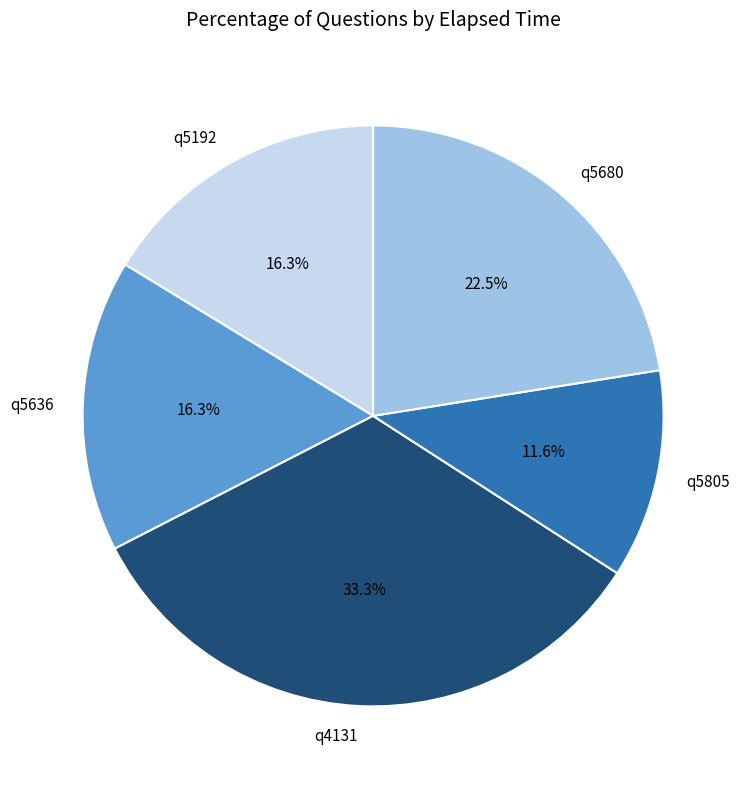

What percentage is the q5192 slice, to the nearest percent?

16%